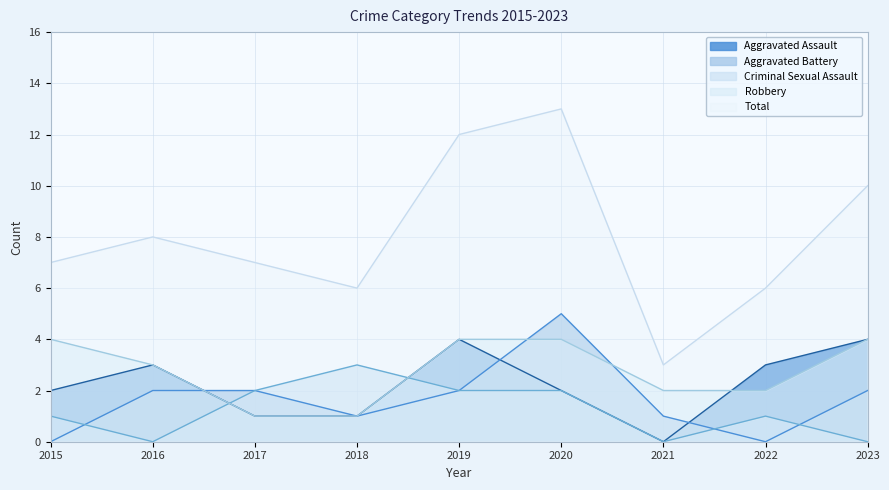

Is the value of Aggravated Assault at 2018 greater than the value of Criminal Sexual Assault at 2017?

No